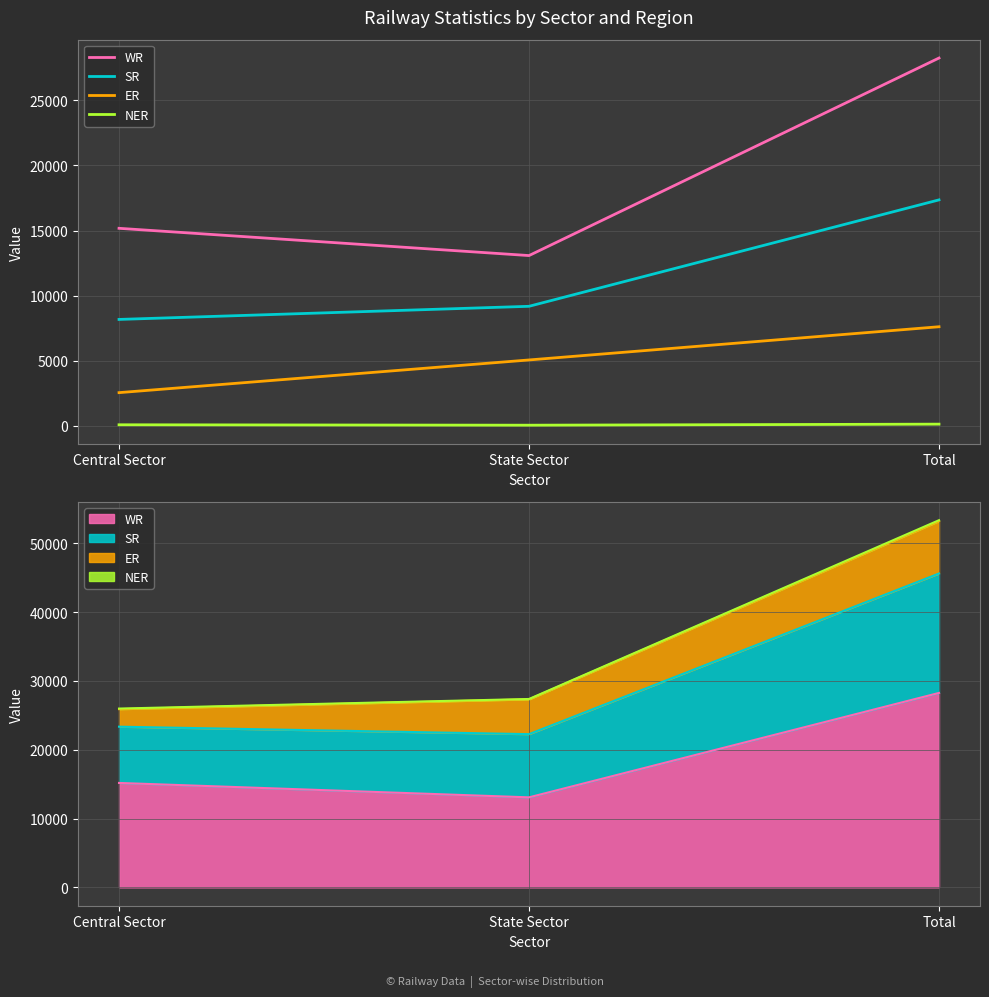

The ER series shows 5060 at State Sector. True or false?

True